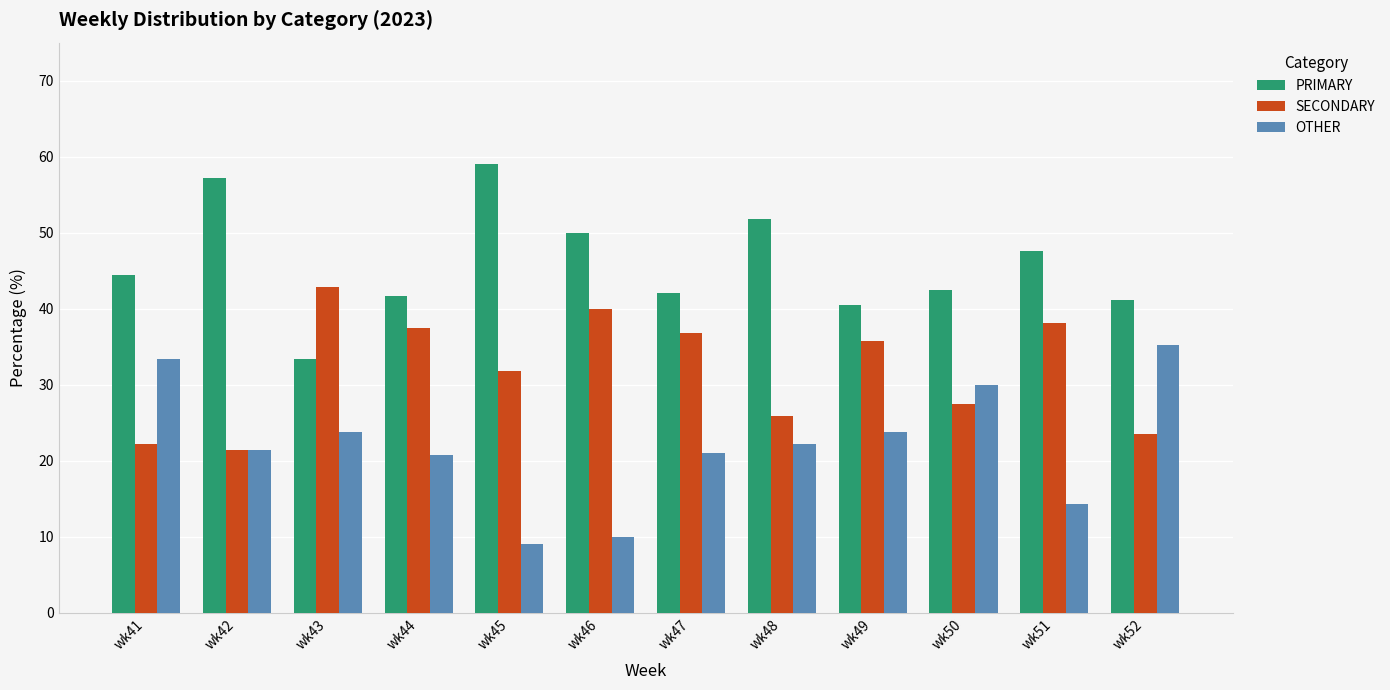

How many groups of bars are there?

12